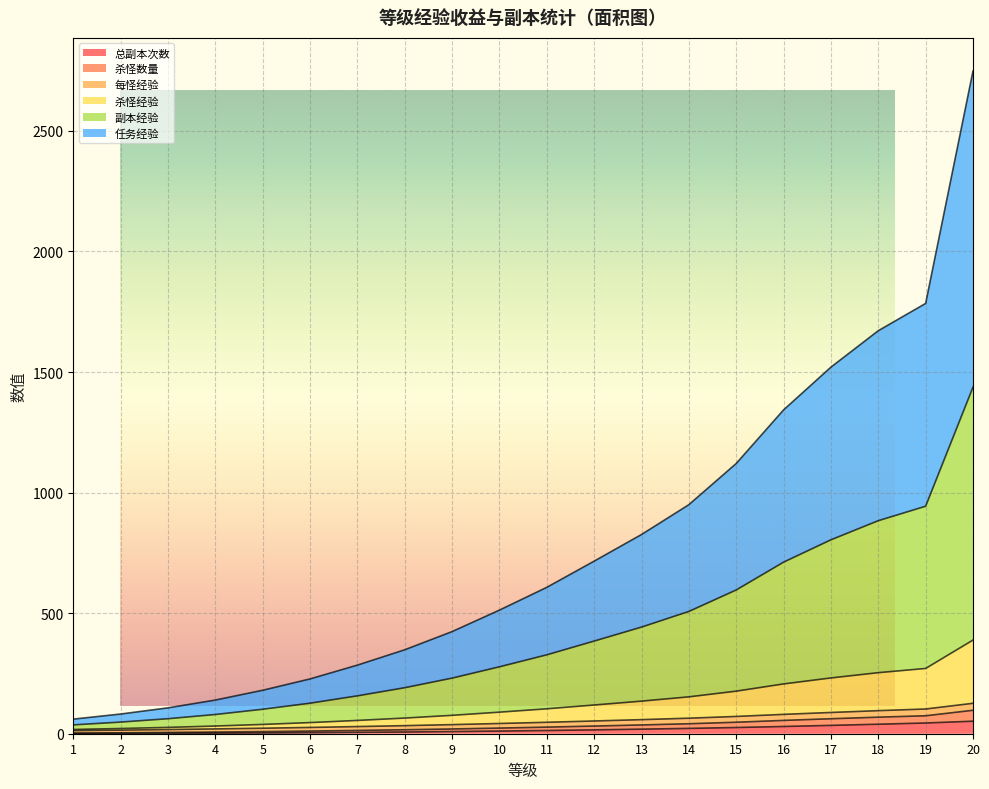

True or false: 副本经验 has a value of 157.1 at 7.

True